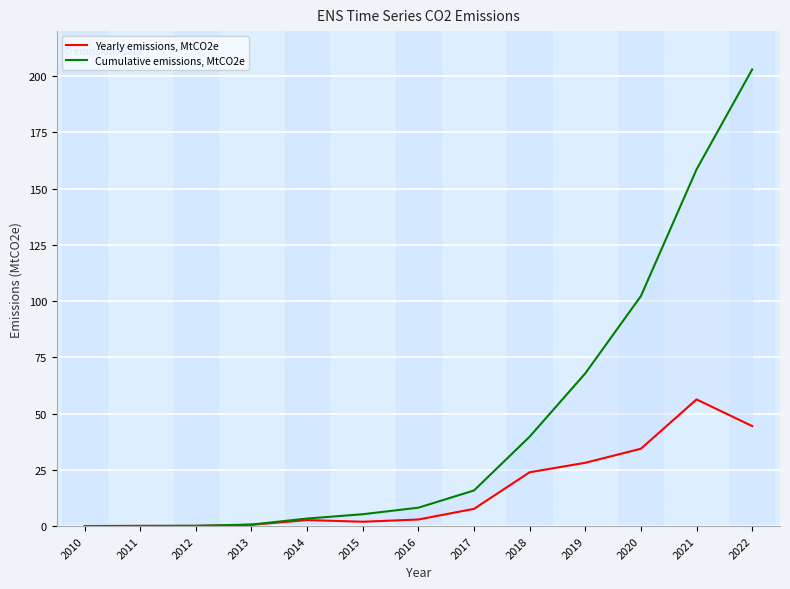

Is it true that Yearly emissions, MtCO2e equals 7.6 at 2017?

True